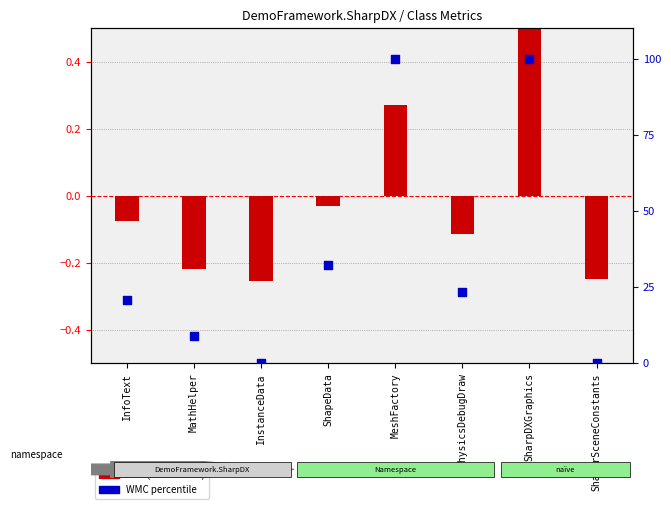

Which series contains the highest Y value?

WMC percentile